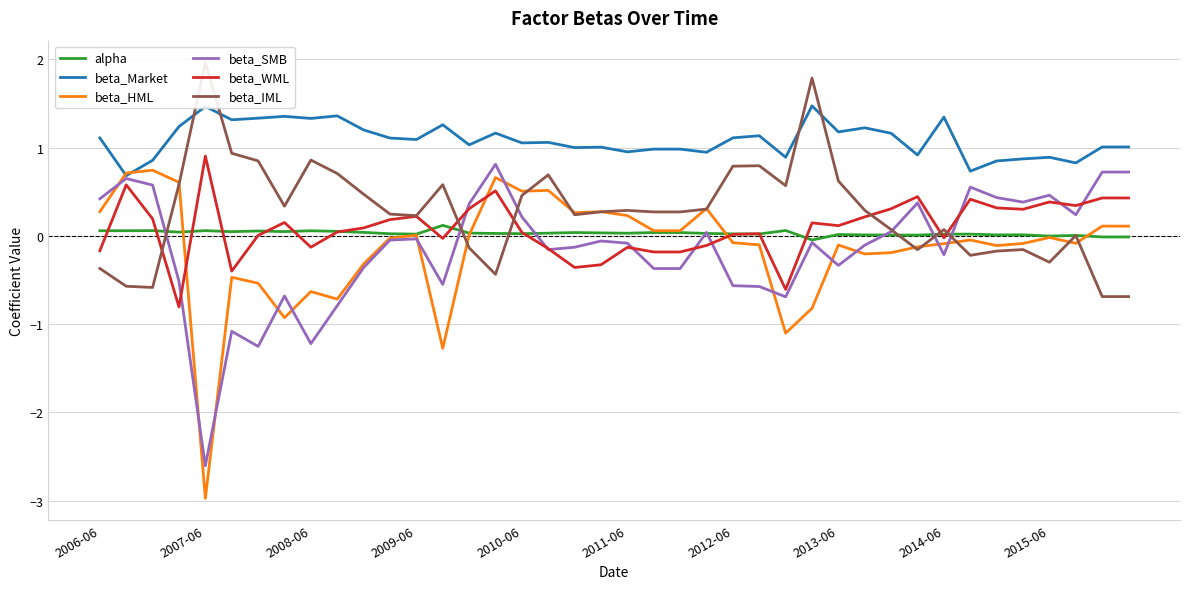

Which series has the widest spread of values?

beta_HML